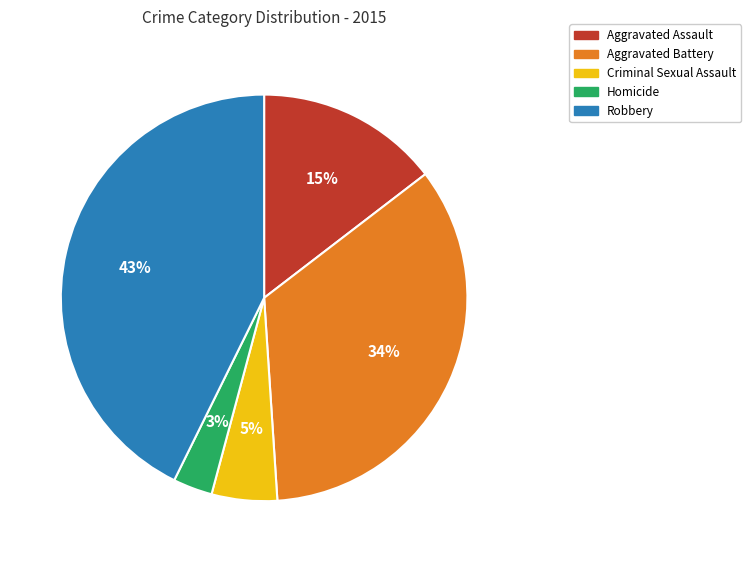

True or false: Homicide accounts for 12% of the total.

False